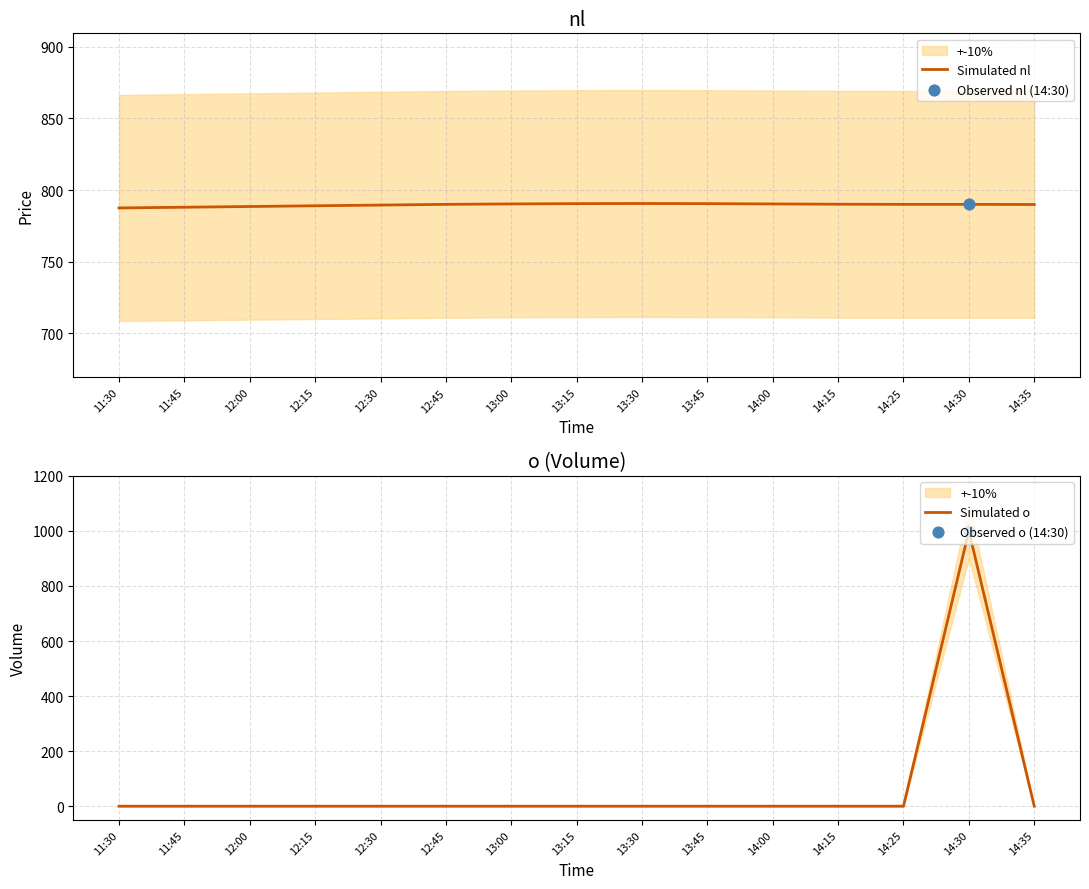

Which series contains the lowest Y value?

Simulated o